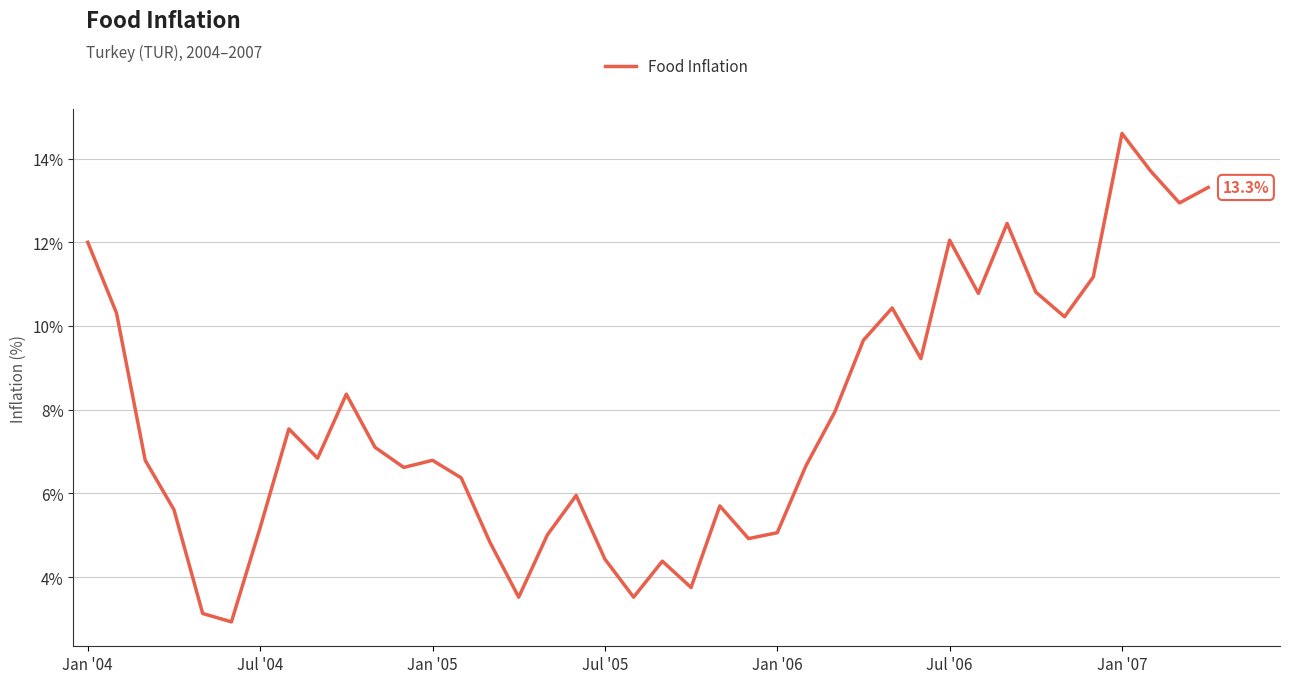

What is the difference between the maximum and minimum values?

11.7